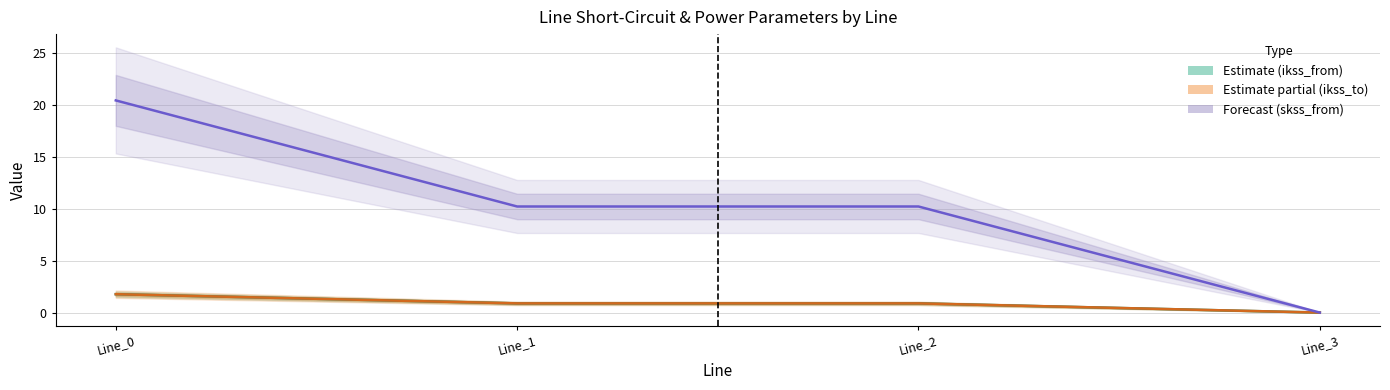

Between Line_0 and Line_3, which series saw the biggest shift?

skss_from mid